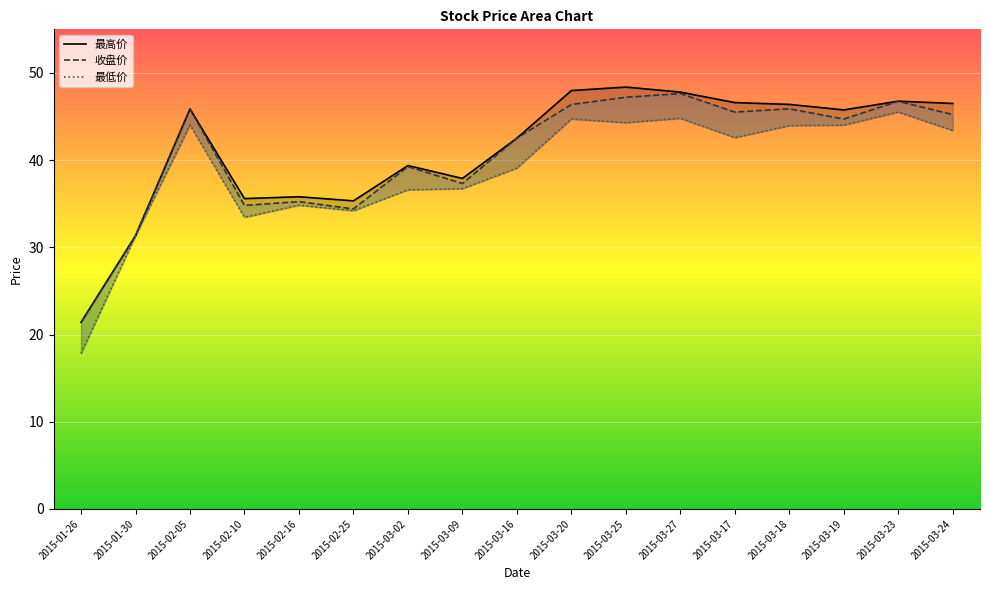

Which series has the widest spread of values?

最低价